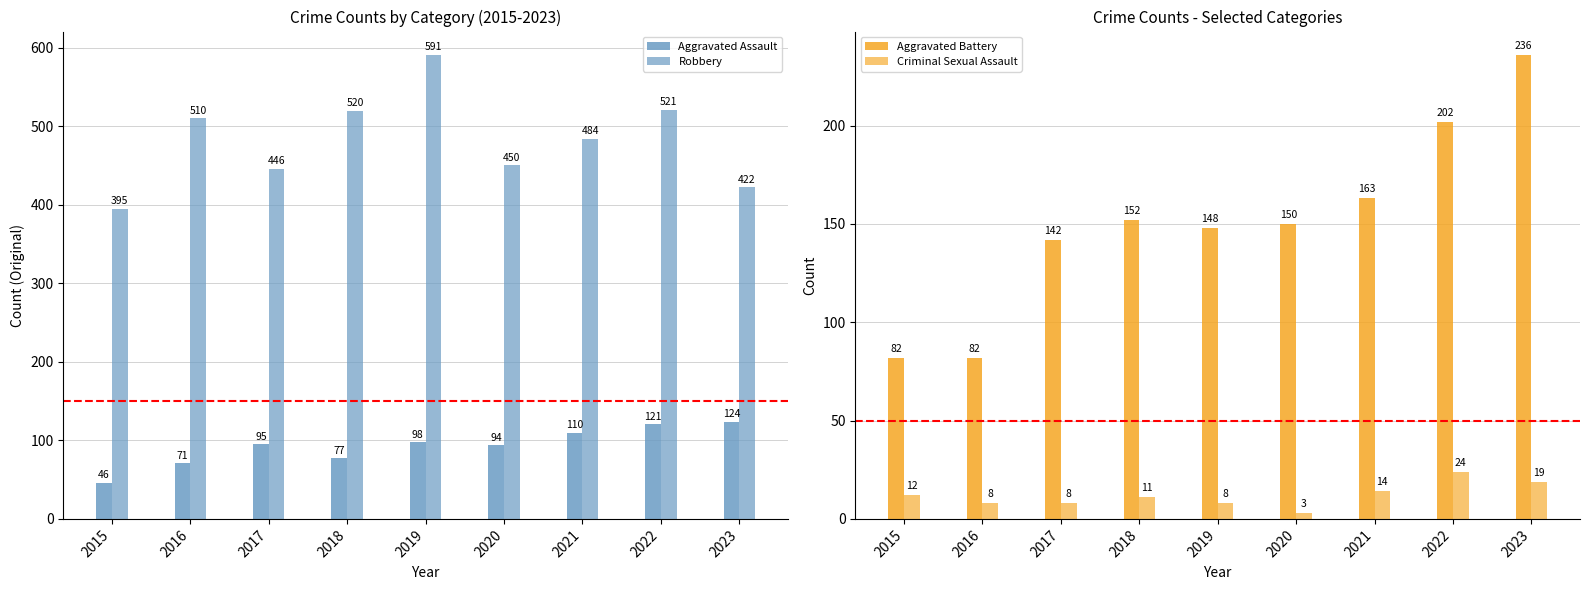

How many bars are there in each group?

4